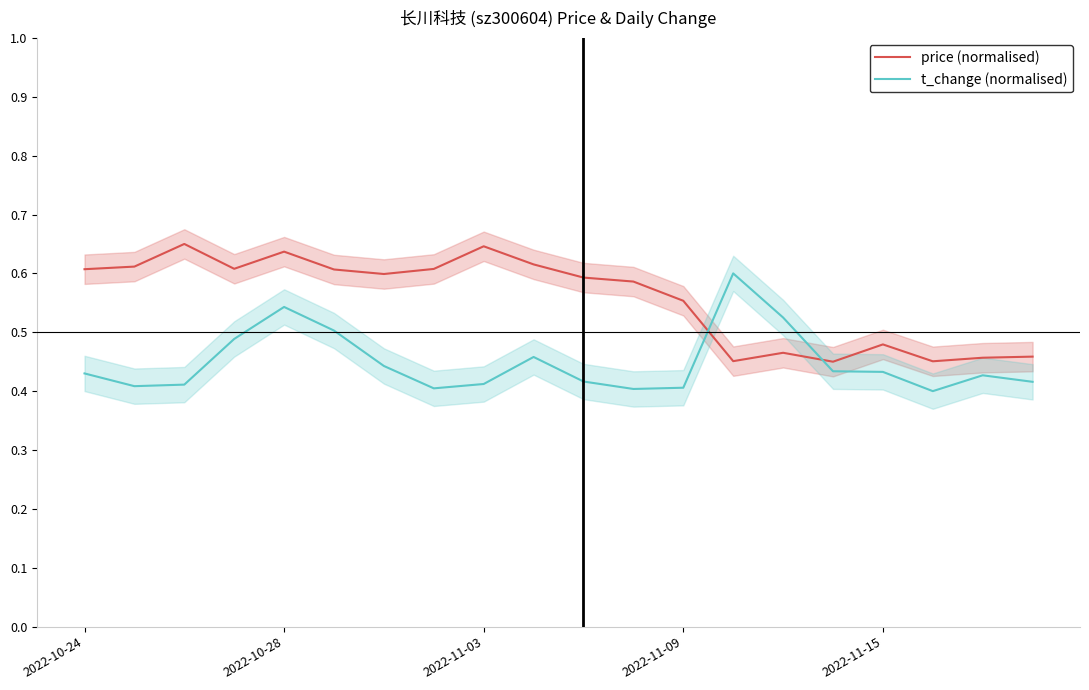

How many lines are shown in the chart?

2